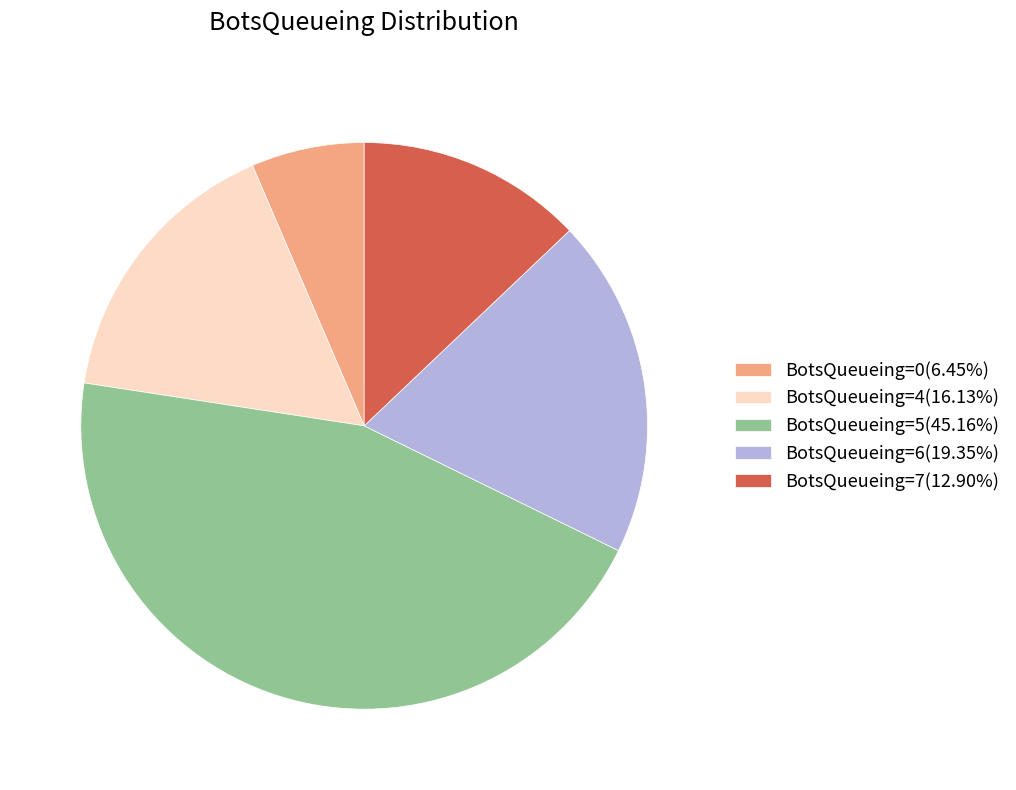

What is the ratio of the value at BotsQueueing=7(12.90%) to the value at BotsQueueing=0(6.45%)?

2.0